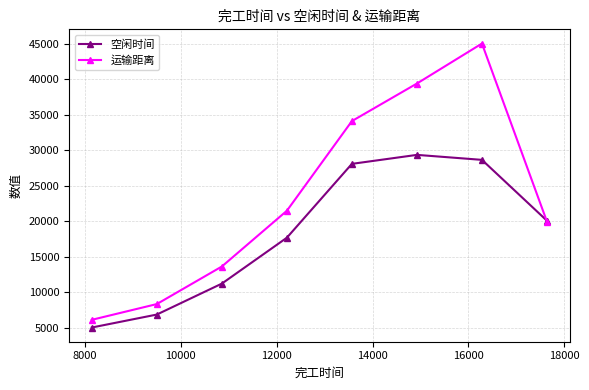

True or false: 运输距离 has more than 2 interior local peaks.

False